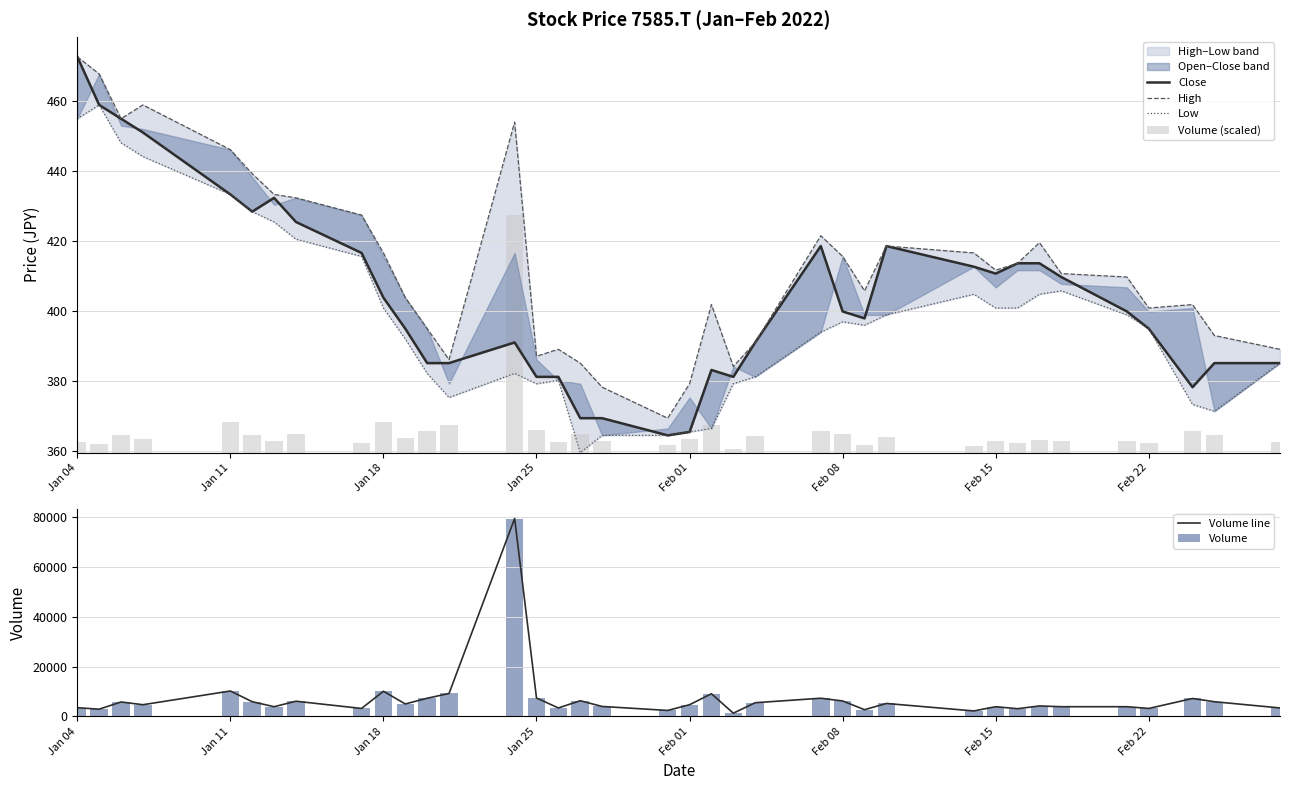

What is the difference between the second highest and second lowest values in the Volume series?

8000